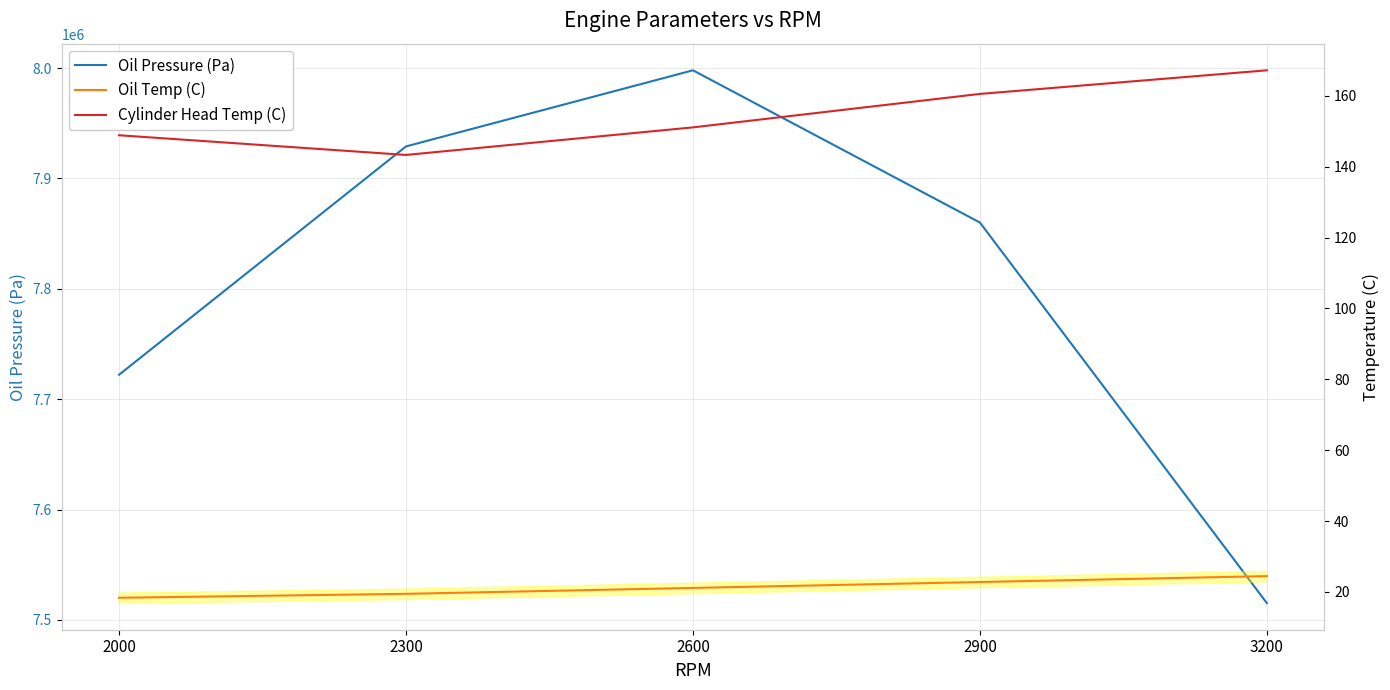

How many lines are shown in the chart?

3